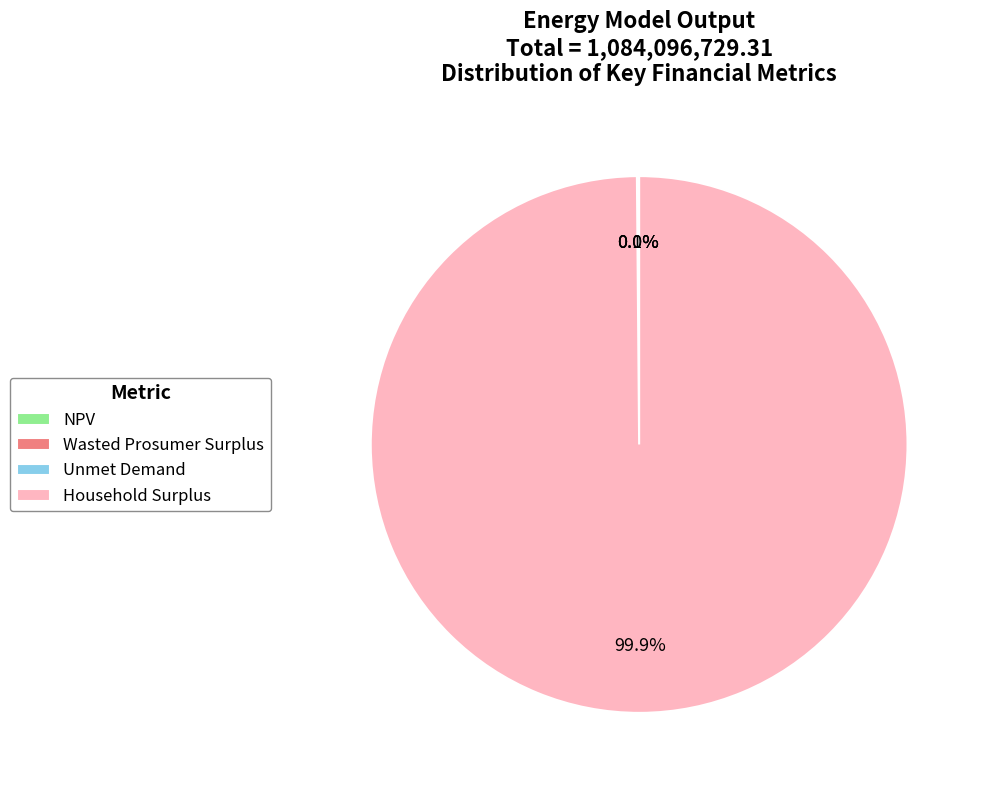

How much of the chart is everything except Household Surplus?

0.1%